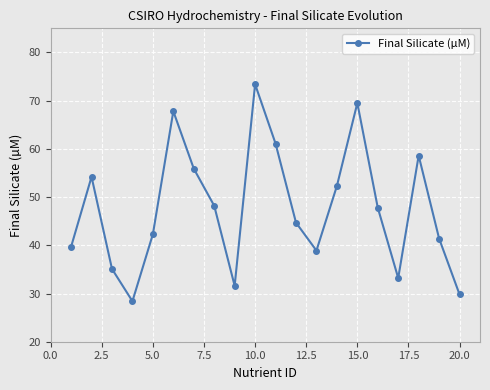

What is the value of the 3rd point from the left?

35.1